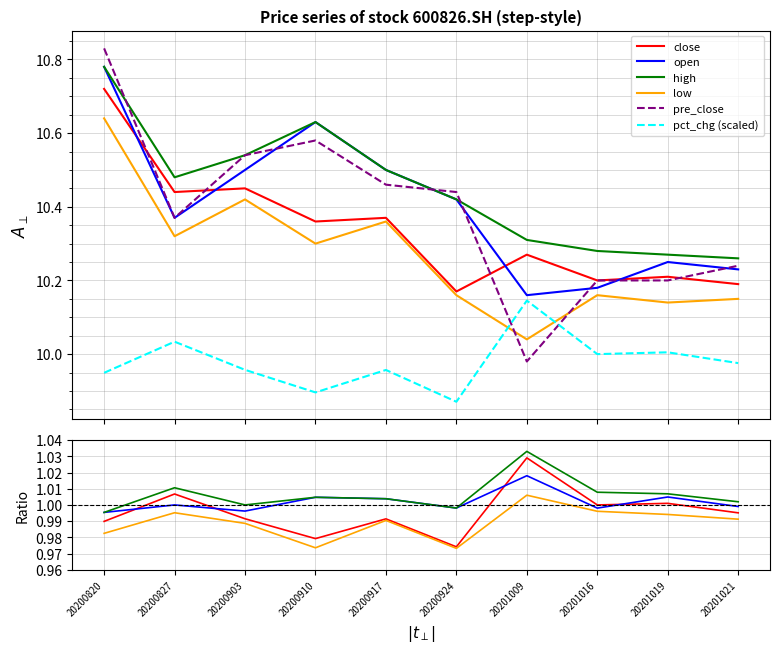

Which category has the highest value in the low series?

20201009